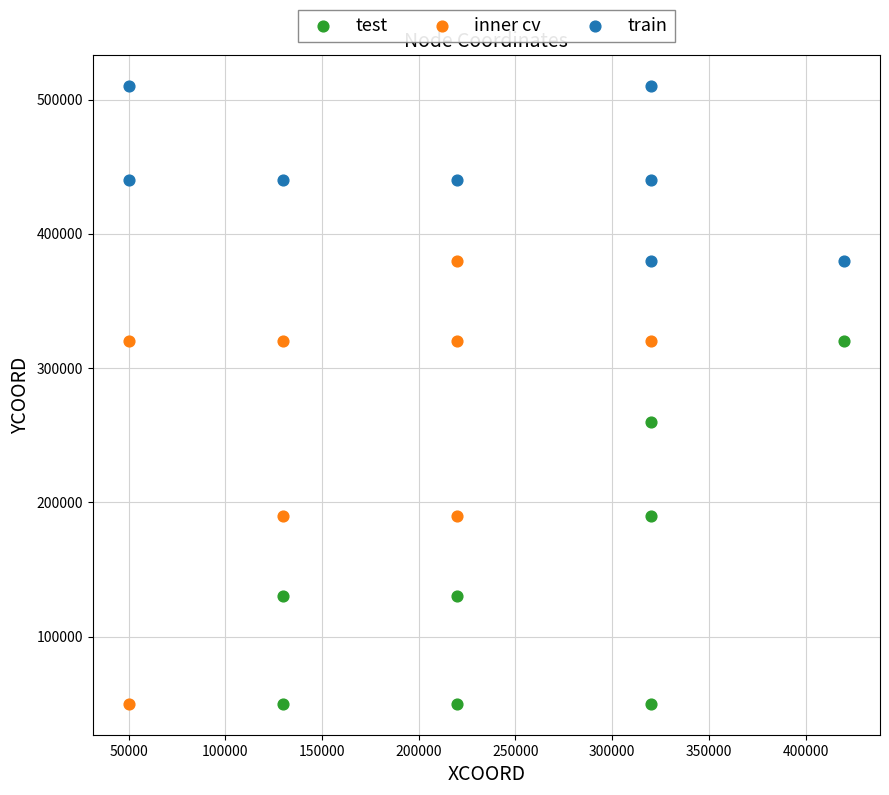

Which series has the widest spread of Y values?

inner cv